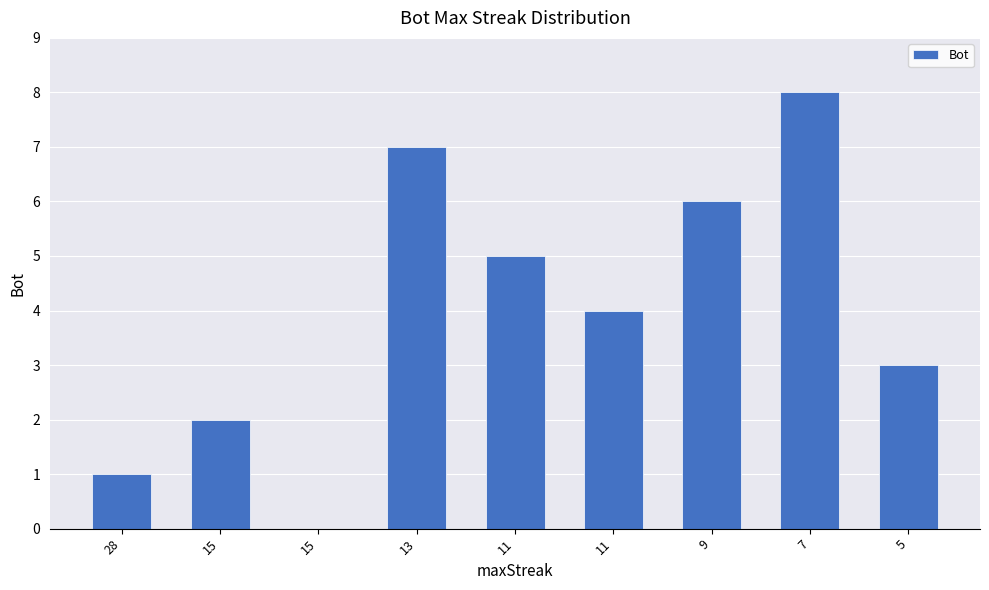

Rank the categories by value from lowest to highest.

15, 28, 15, 5, 11, 11, 9, 13, 7